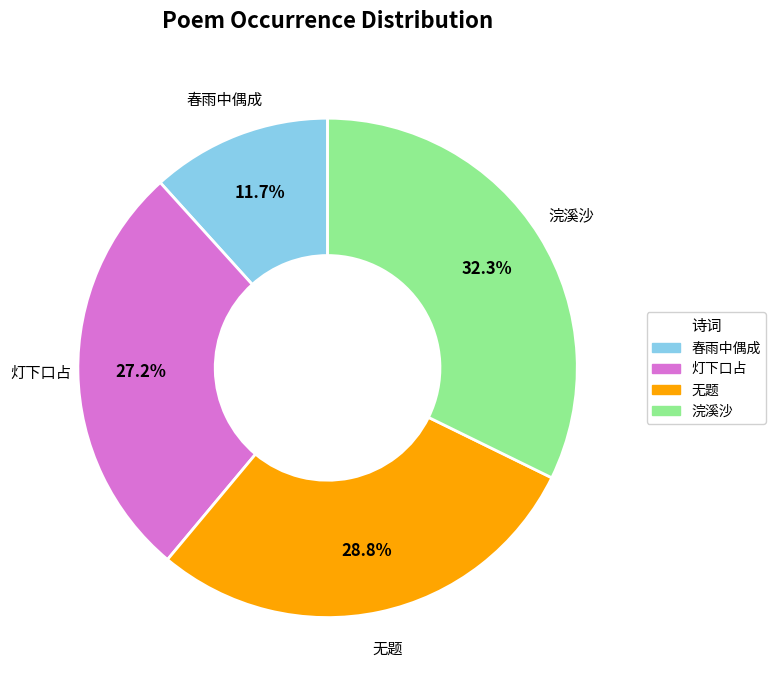

Which slice is the largest?

浣溪沙